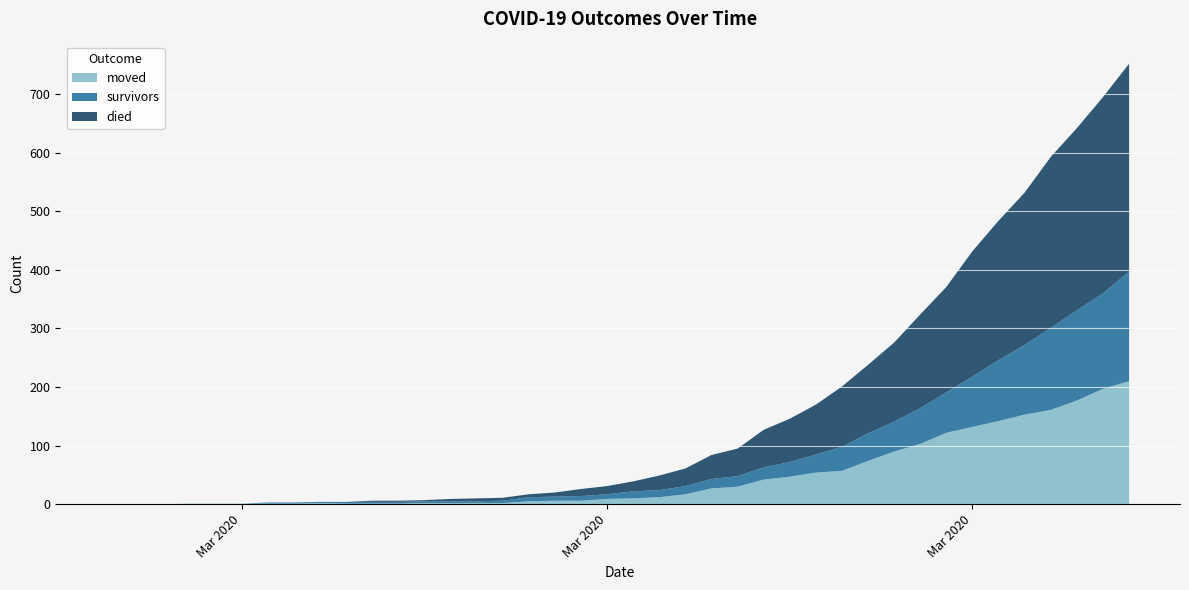

At 2020-03-22, list the series in order from largest to smallest.

died, moved, survivors